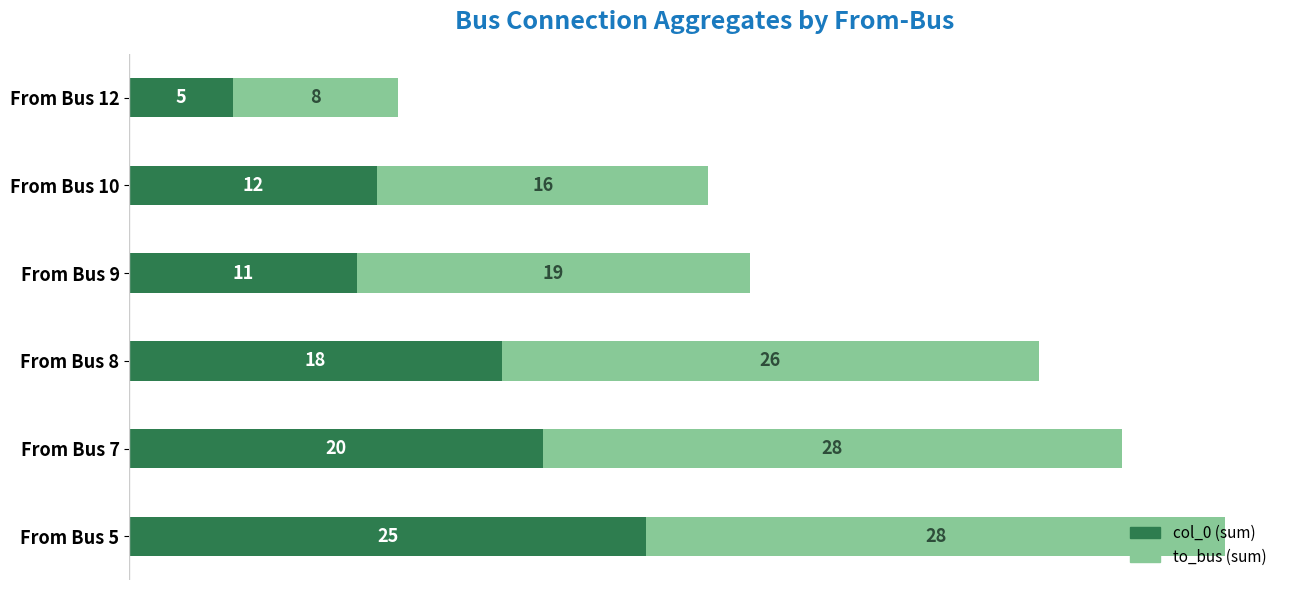

Which category has the lowest value in the col_0 (sum) series?

From Bus 12